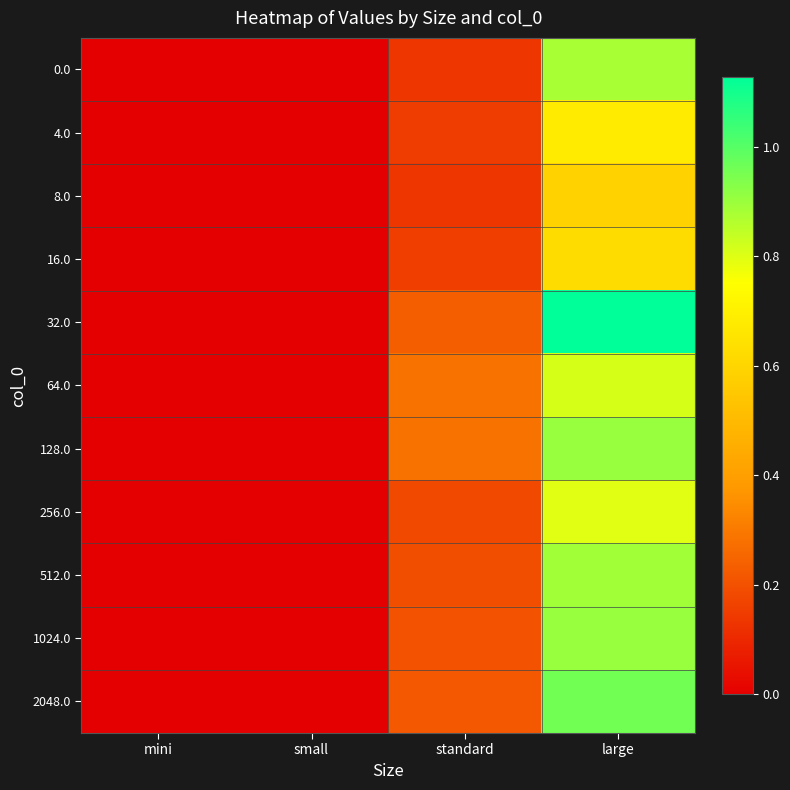

Reading left to right, list all the values displayed in this chart.

0.0: mini=0.0	small=0.0	standard=0.1	large=0.9
4.0: mini=0.0	small=0.0	standard=0.1	large=0.7
8.0: mini=0.0	small=0.0	standard=0.1	large=0.6
16.0: mini=0.0	small=0.0	standard=0.2	large=0.6
32.0: mini=0.0	small=0.0	standard=0.2	large=1.1
64.0: mini=0.0	small=0.0	standard=0.3	large=0.8
128.0: mini=0.0	small=0.0	standard=0.3	large=0.9
256.0: mini=0.0	small=0.0	standard=0.2	large=0.8
512.0: mini=0.0	small=0.0	standard=0.2	large=0.9
1024.0: mini=0.0	small=0.0	standard=0.2	large=0.9
2048.0: mini=0.0	small=0.0	standard=0.2	large=1.0